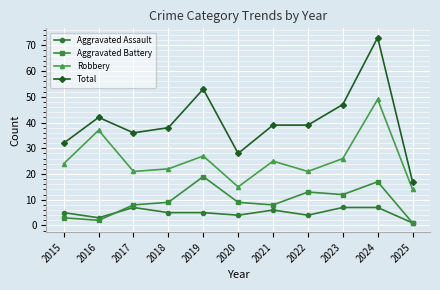

Between 2017 and 2021, which series saw the biggest shift?

Robbery